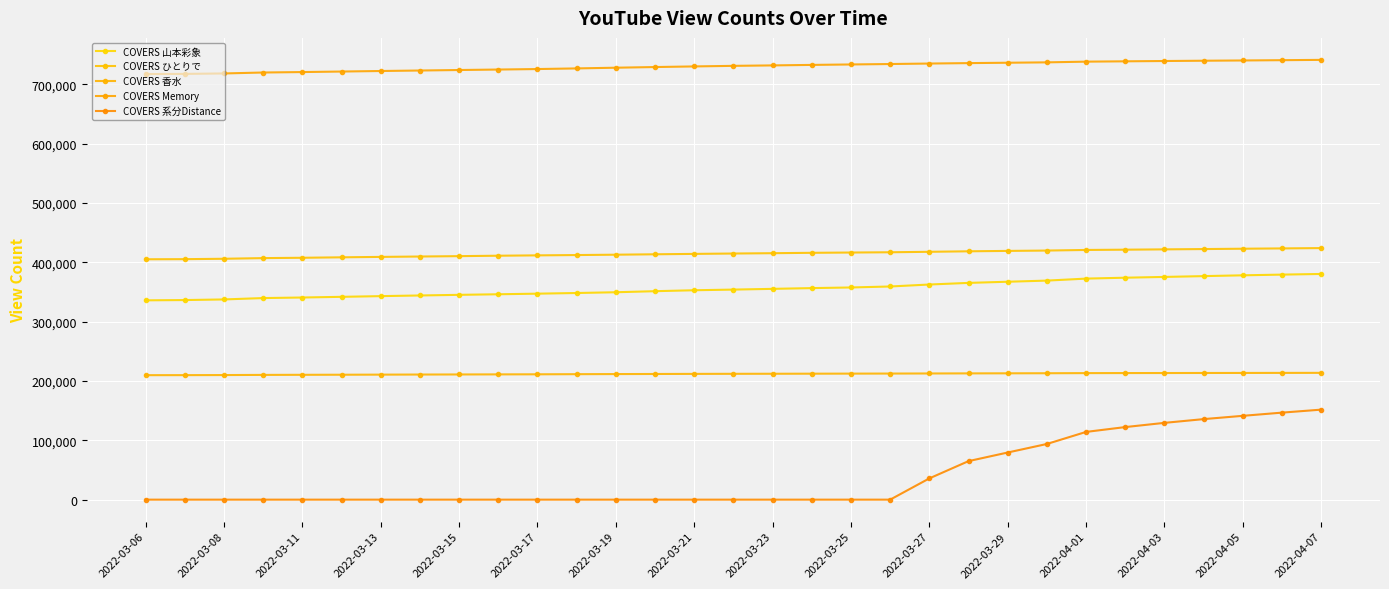

Is this an area chart (filled region under the line)?

No